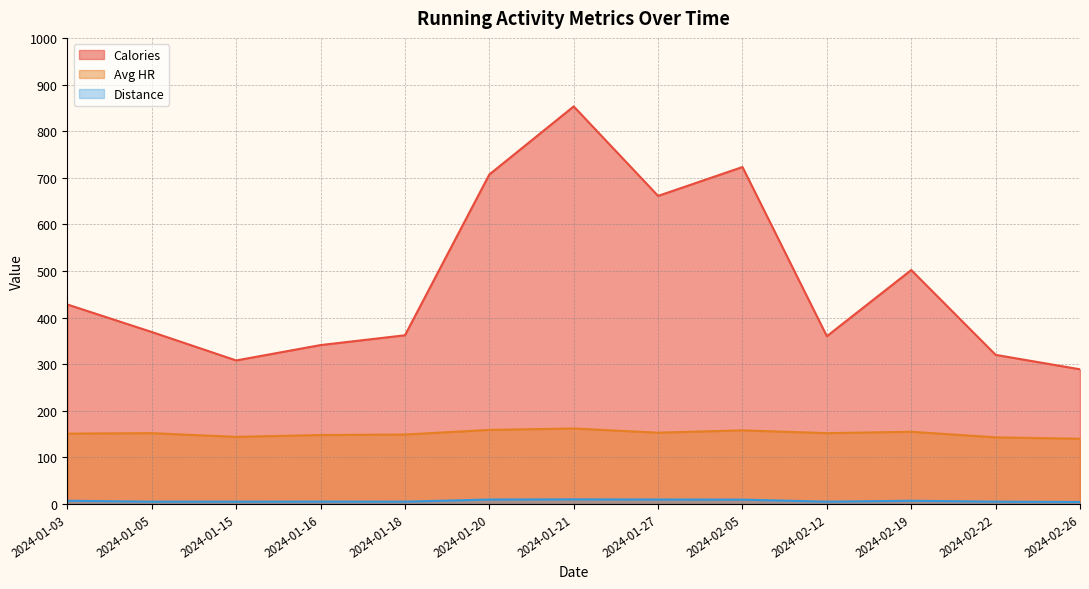

What is the value of the Avg HR point at the 12th from the left?

143.0